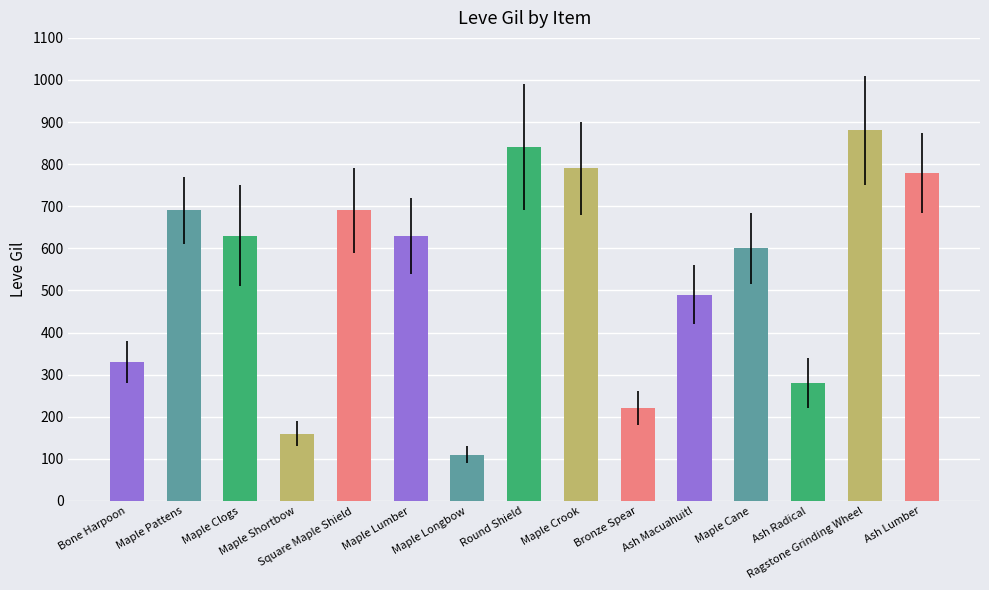

Where does the data first go above 630?

Maple Pattens